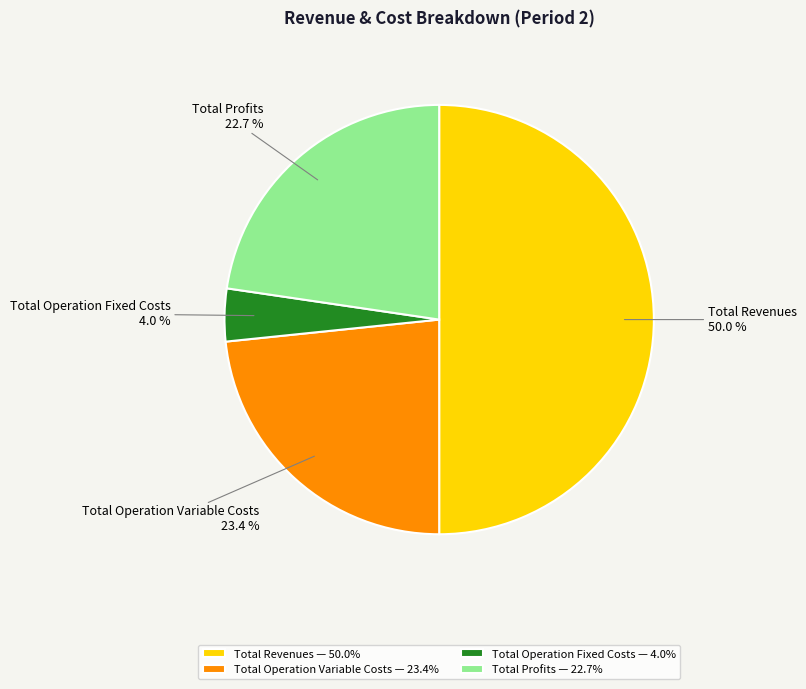

What portion of the pie excludes Total Revenues — 50.0%?

50.0%